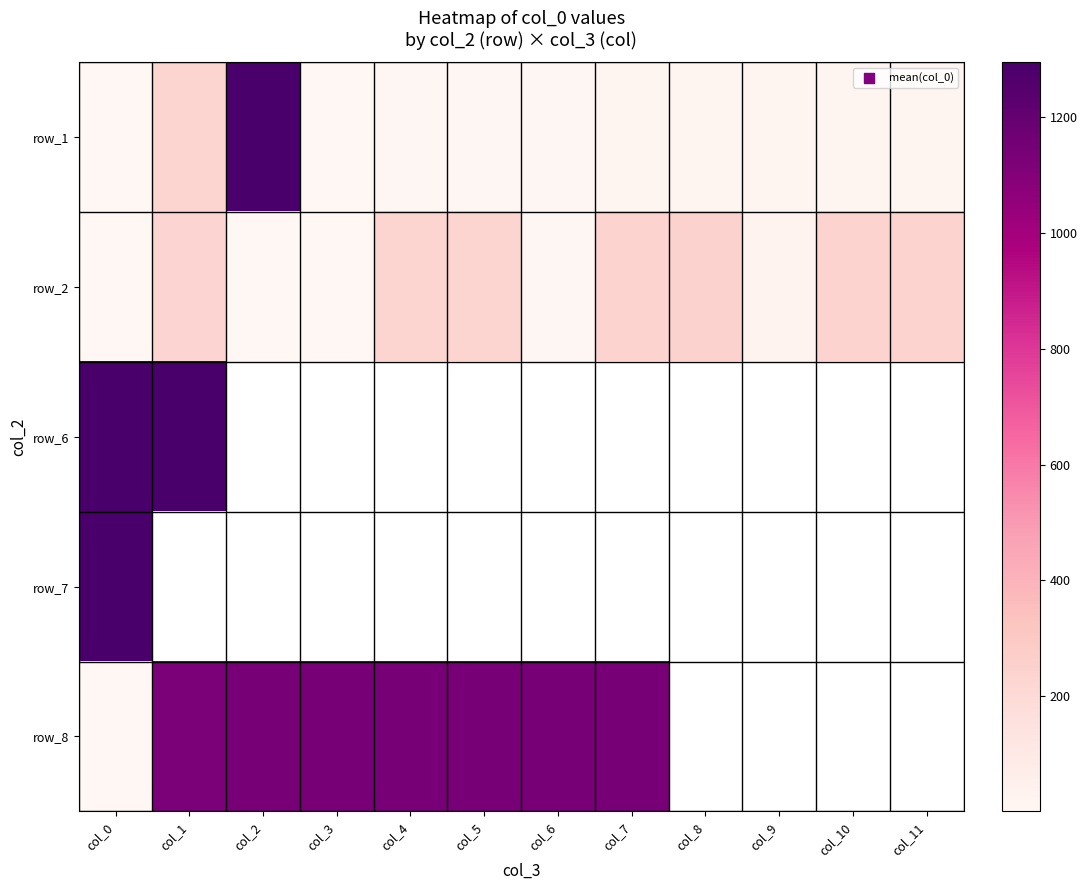

Which label corresponds to the largest value in the chart?

col_0